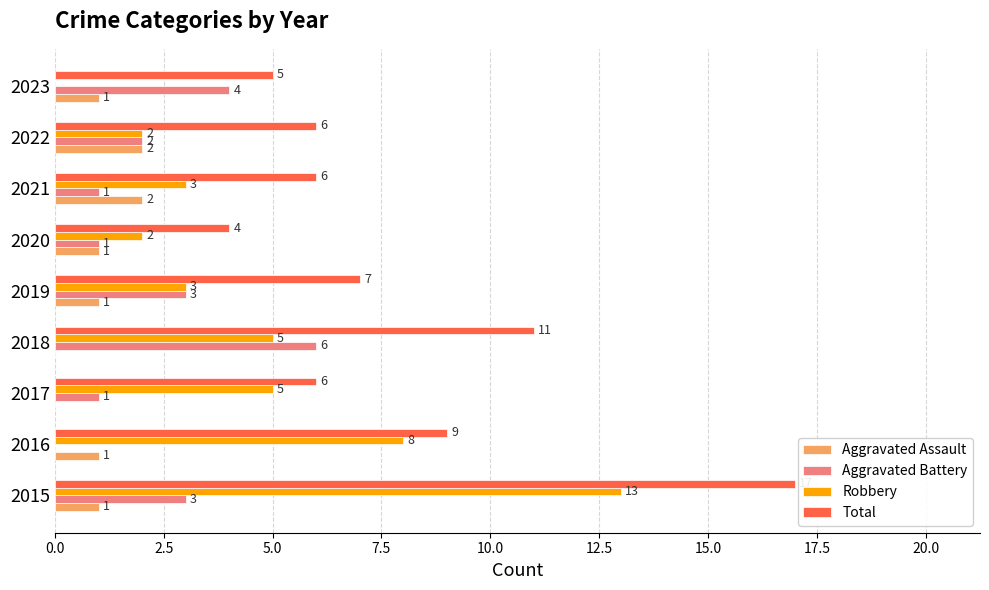

The Aggravated Assault series shows 1 at 2023. True or false?

True